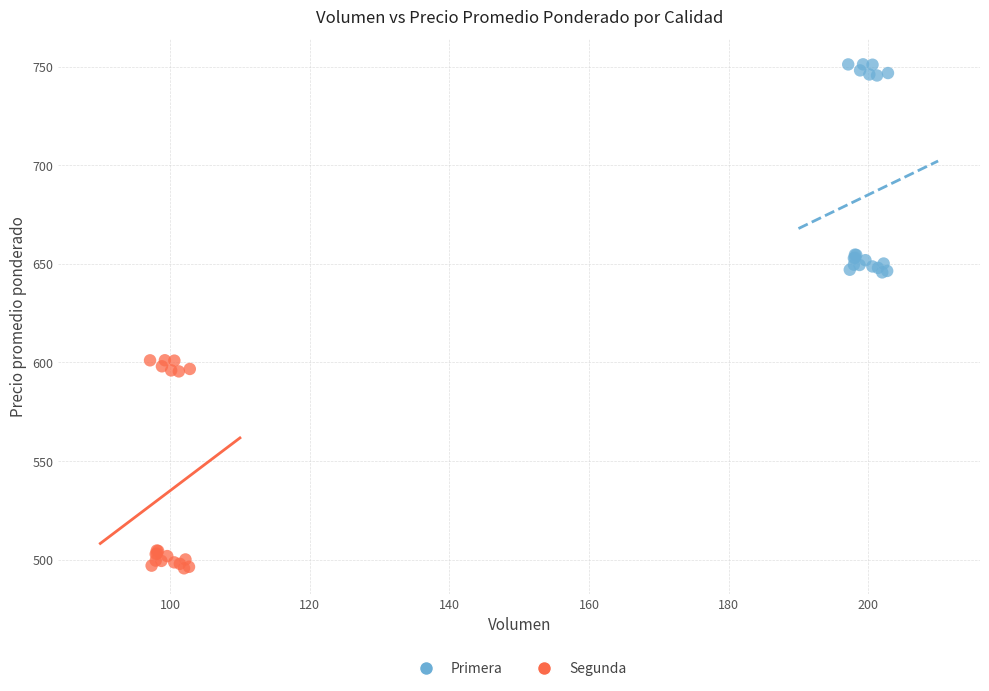

Which series contains the highest Y value?

Primera